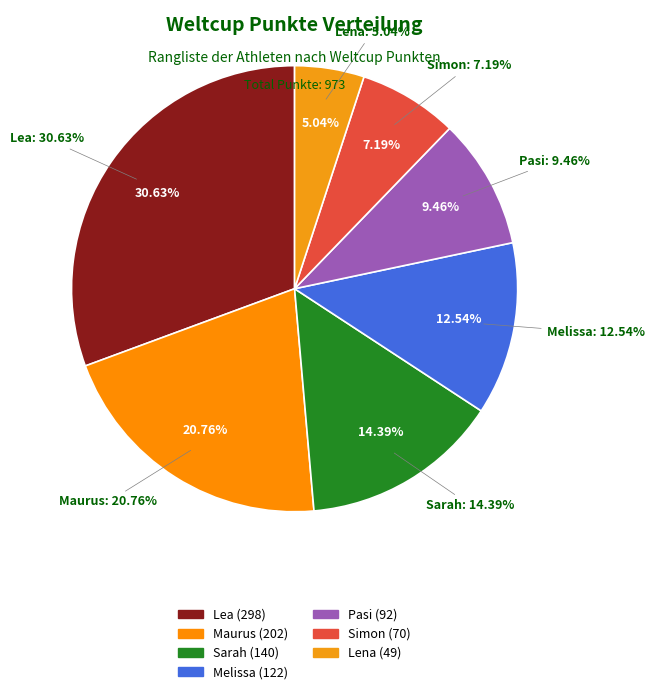

Which has a higher value, Pasi or Sarah?

Sarah